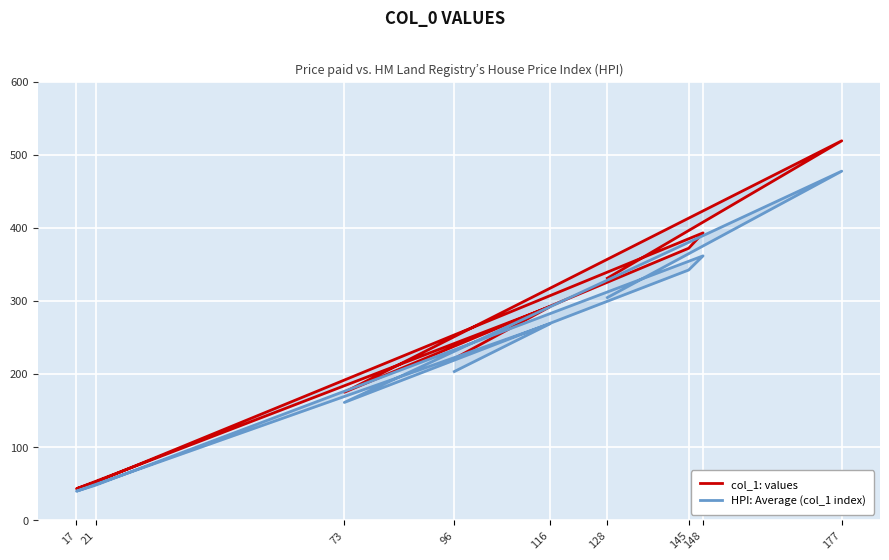

True or false: HPI: Average (col_1 index) has more than 1 interior local peaks.

True